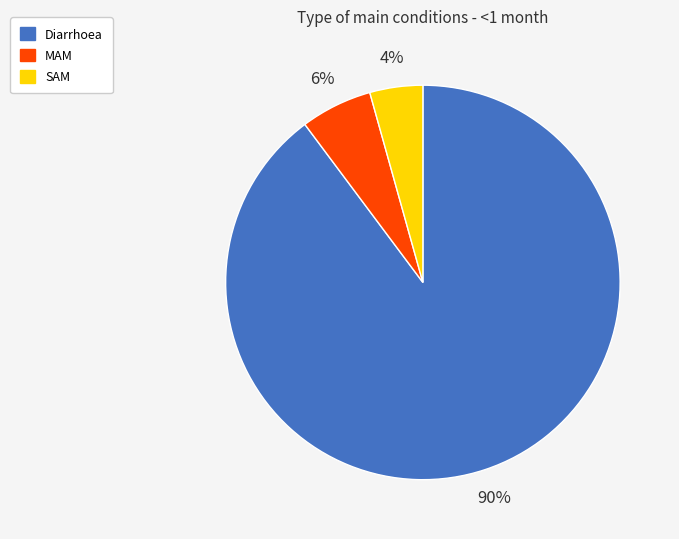

To the nearest percent, what percentage of the pie is Diarrhoea?

90%